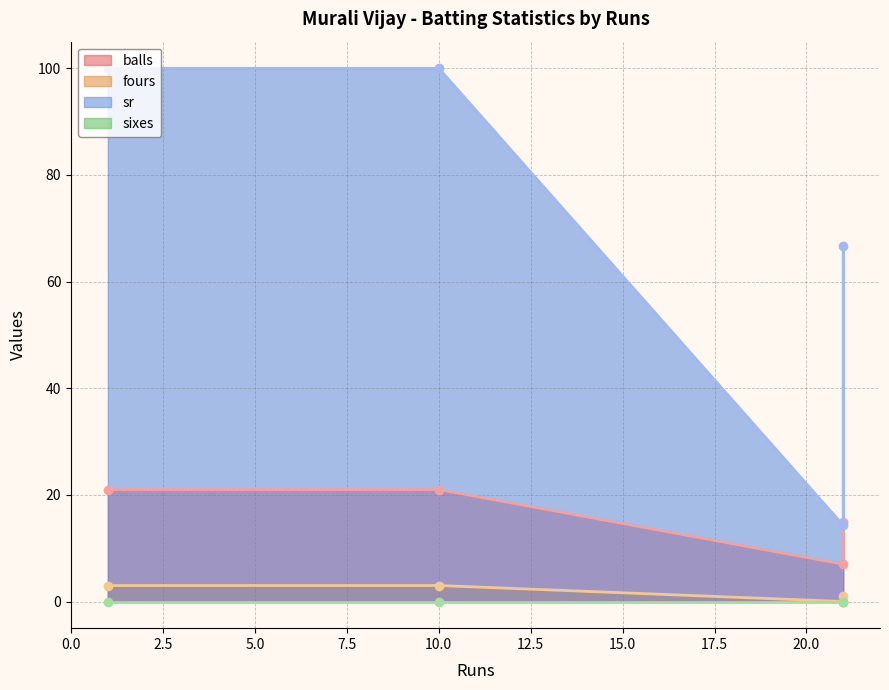

What is the average value of the sr series?

70.2